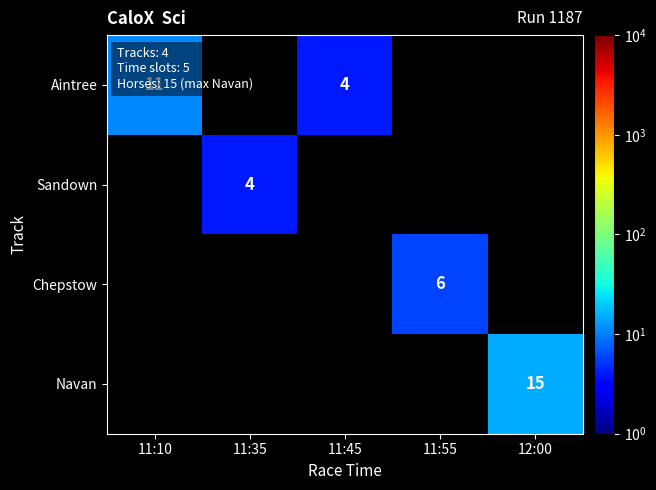

The value of Aintree at 11:10 is 16. True or false?

False